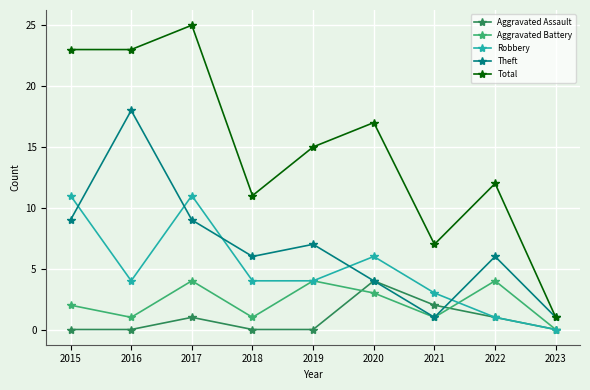

What is the total value across all series at 2018?

22